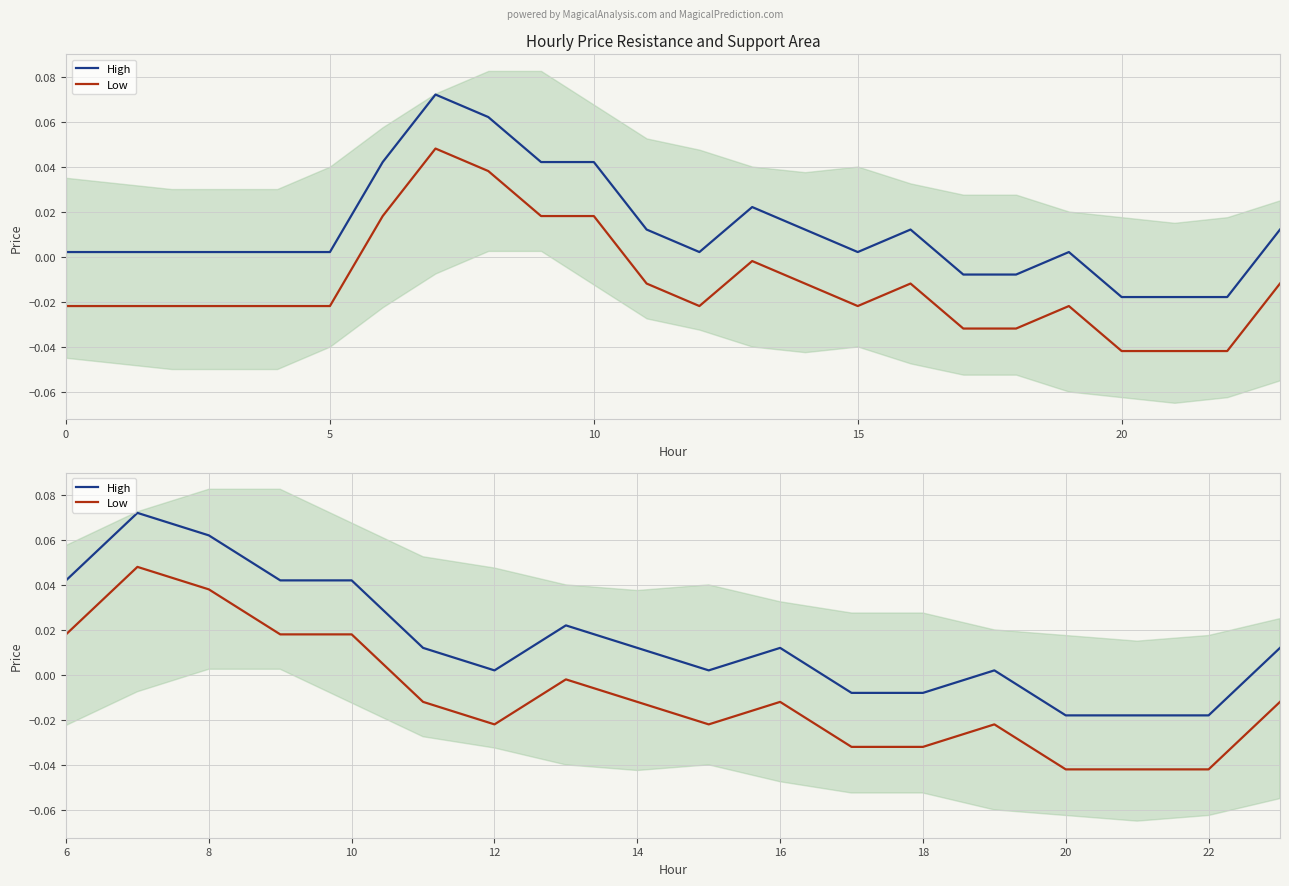

Which series has the largest range (max minus min)?

High